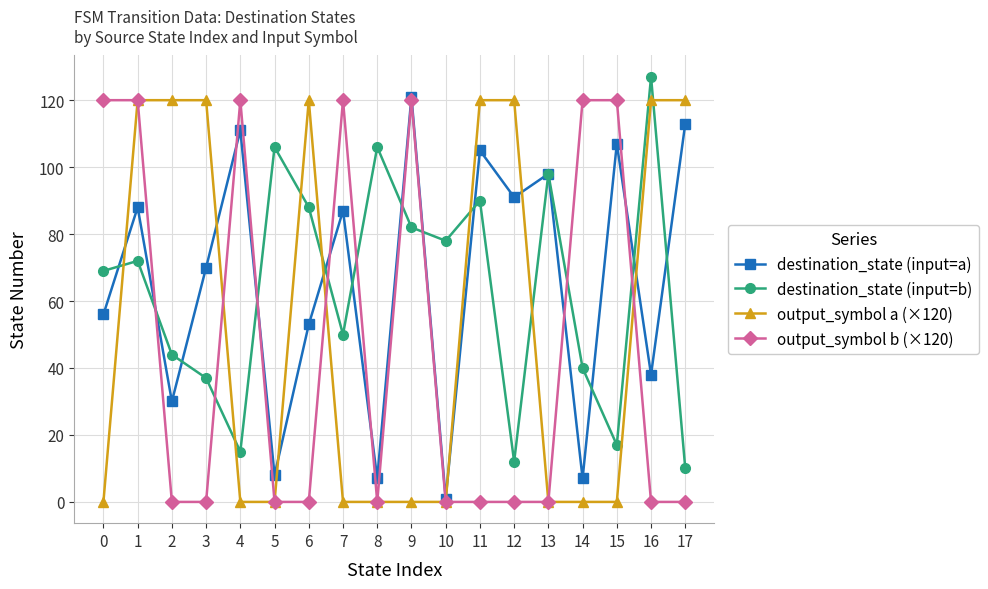

What is the greatest value displayed?

127